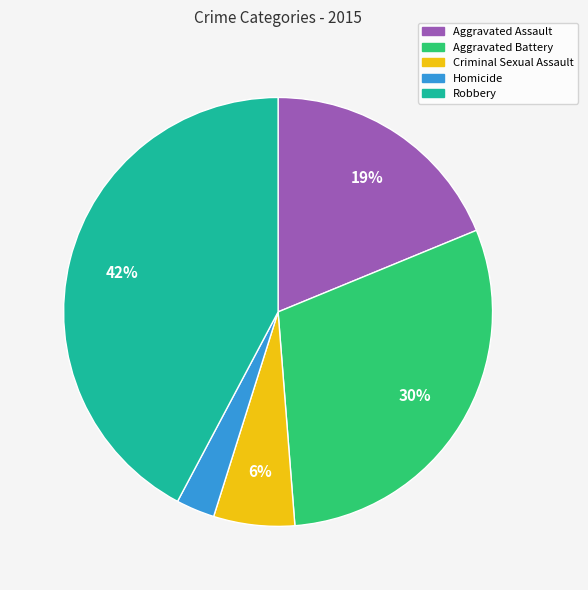

To the nearest percent, what percentage of the pie is Criminal Sexual Assault?

6%